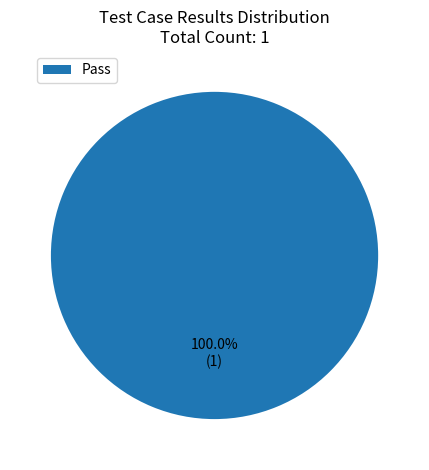

How many segments does this pie chart have?

1